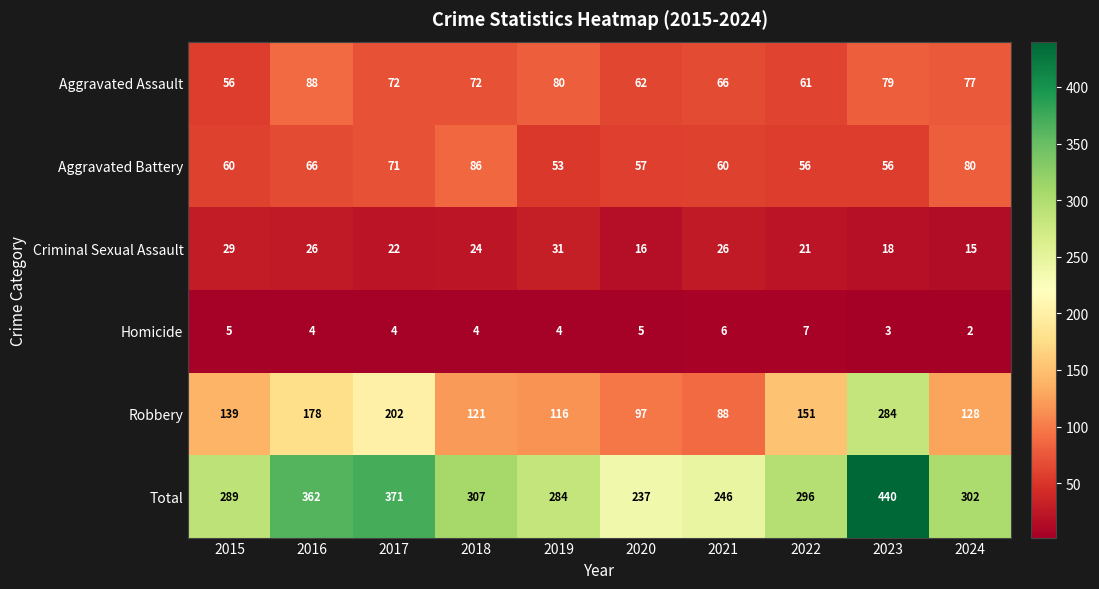

True or false: Total has a value of 160 at 2018.

False